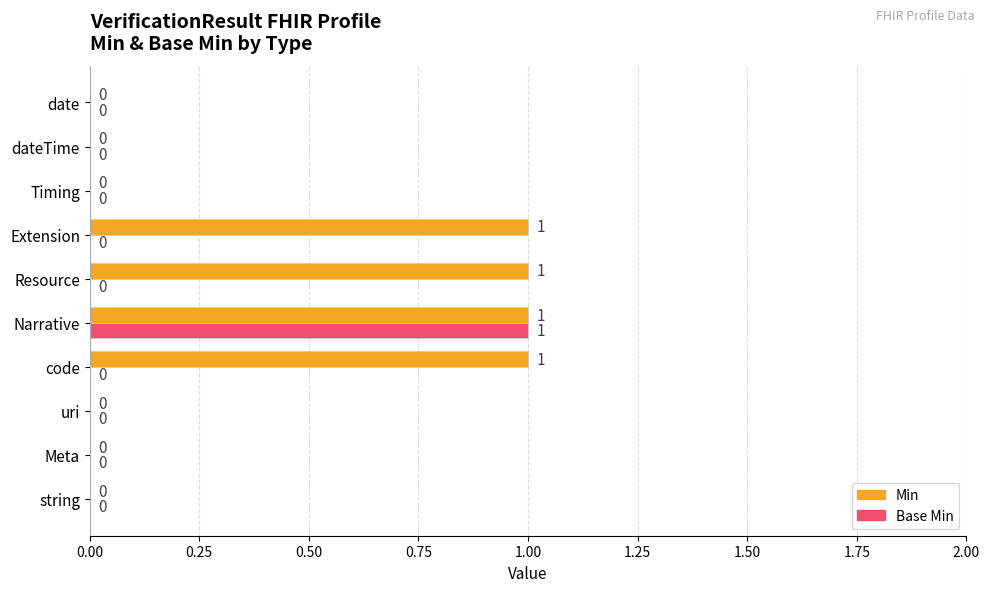

What are all the series names shown in the legend?

Min, Base Min